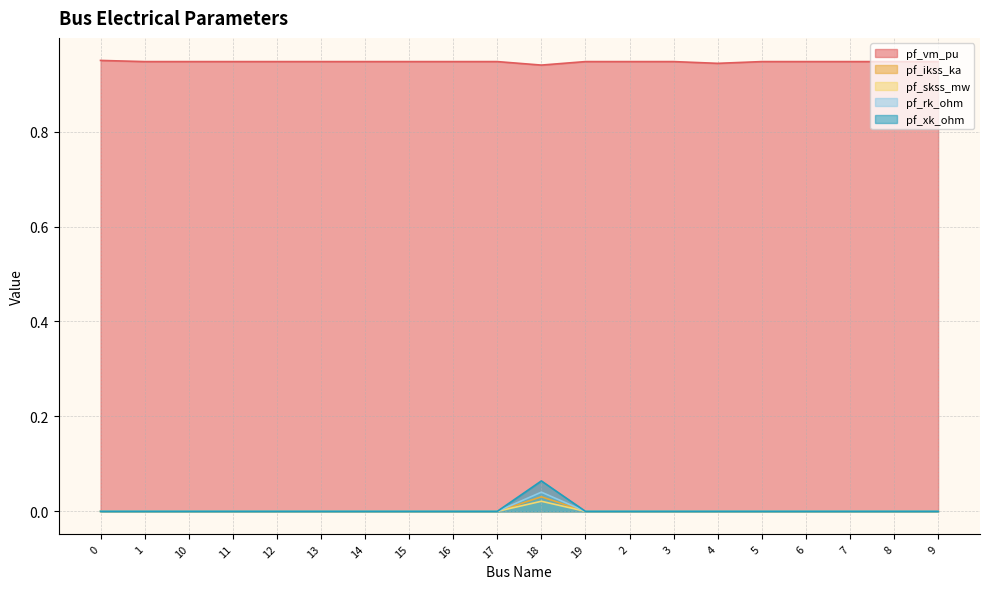

What position from the right is 5?

5